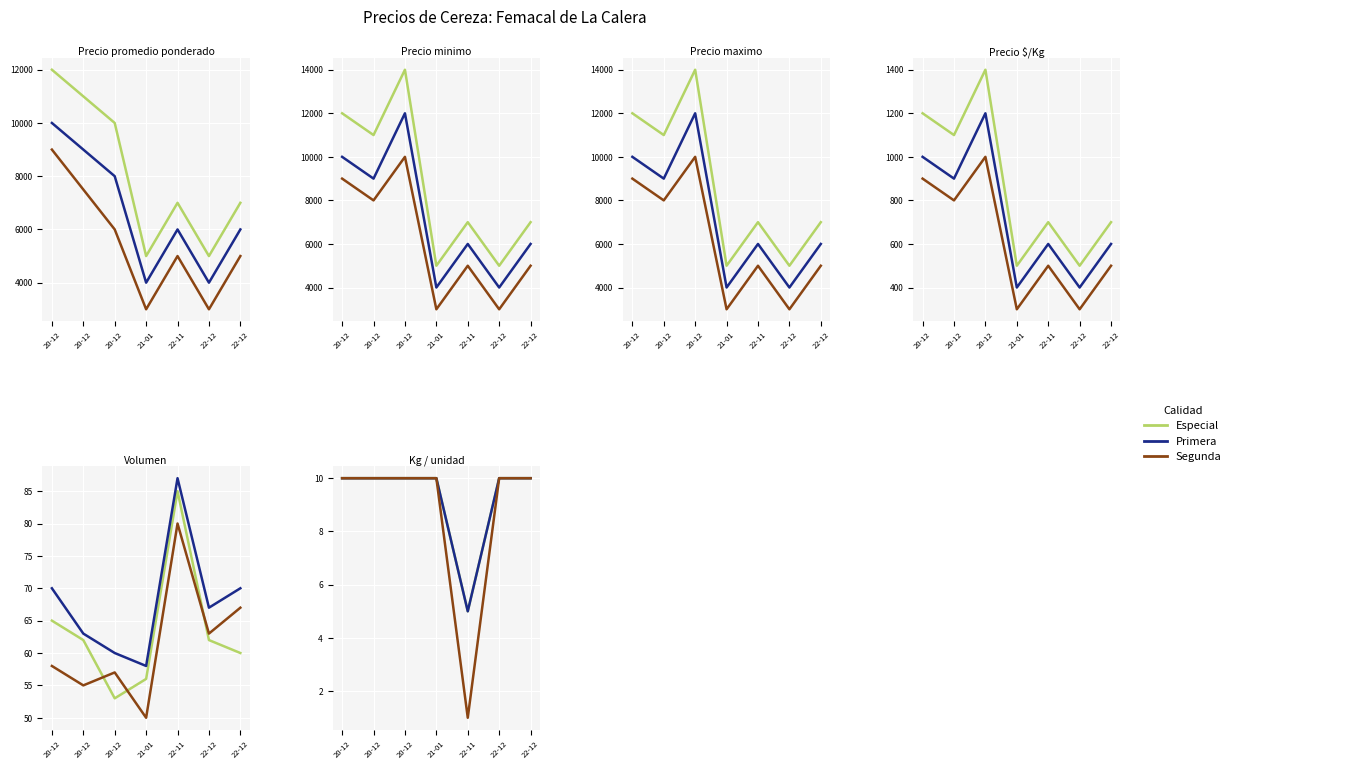

What is the sum of all Especial values?

65